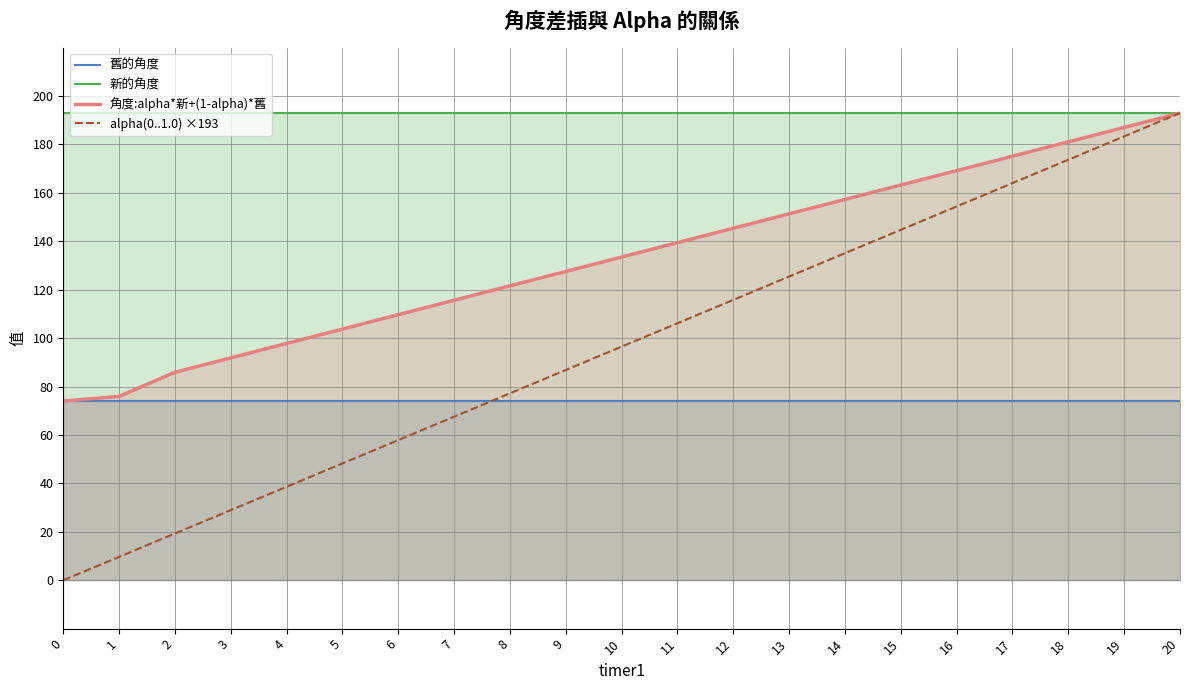

At how many categories does at least one series exceed 147?

21